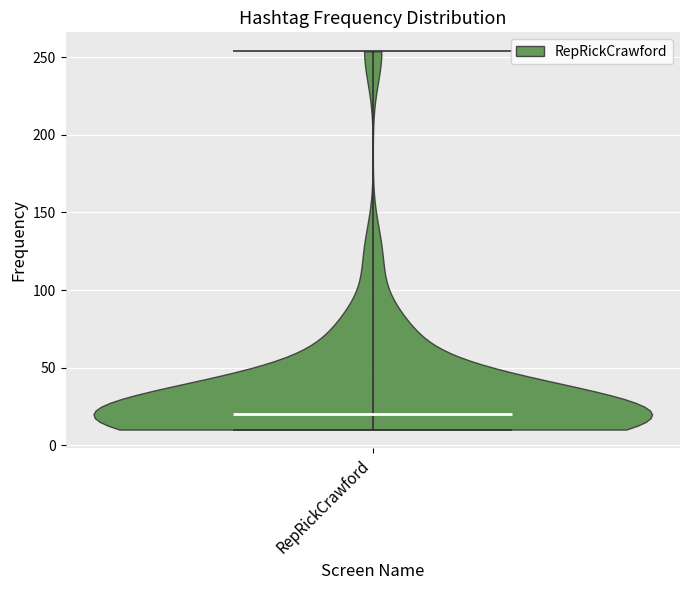

Read this violin plot against the y-axis: where its median line is, and the lowest and highest points the violin reaches. The values are not printed on the chart, so give them approximately, as read against the axis.

median line 20, lowest point 10, highest point 255